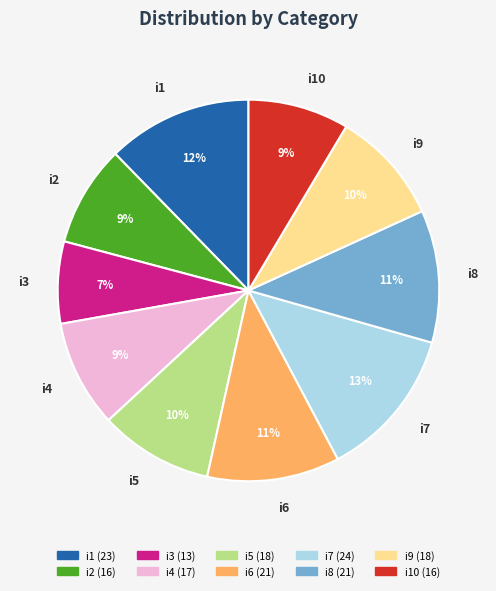

To the nearest percent, what percentage of the pie is i9?

10%